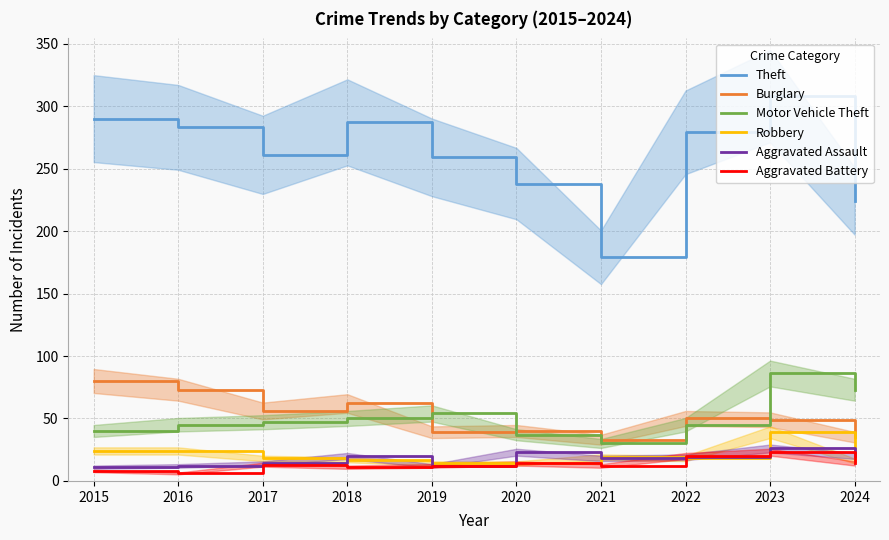

Is this an area chart (filled region under the line)?

No